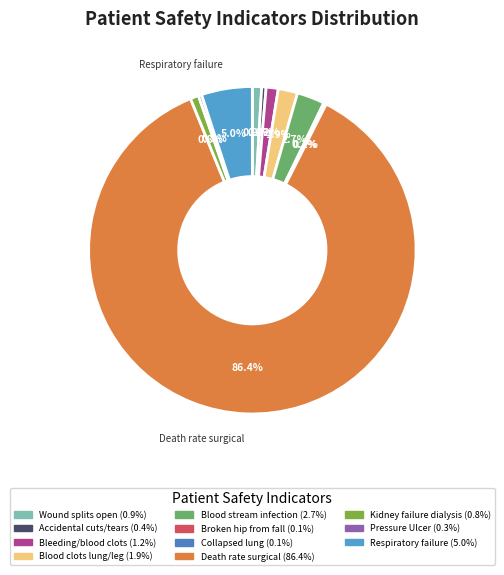

To the nearest percent, what is the average slice percentage?

9%